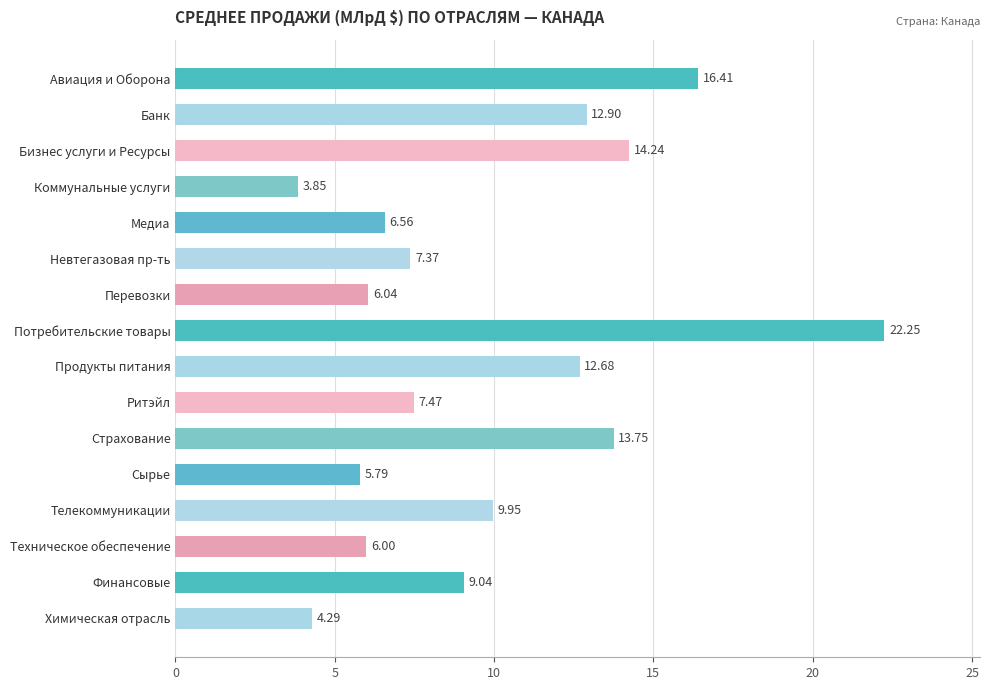

What is the label of the 9th bar from the top?

Продукты питания